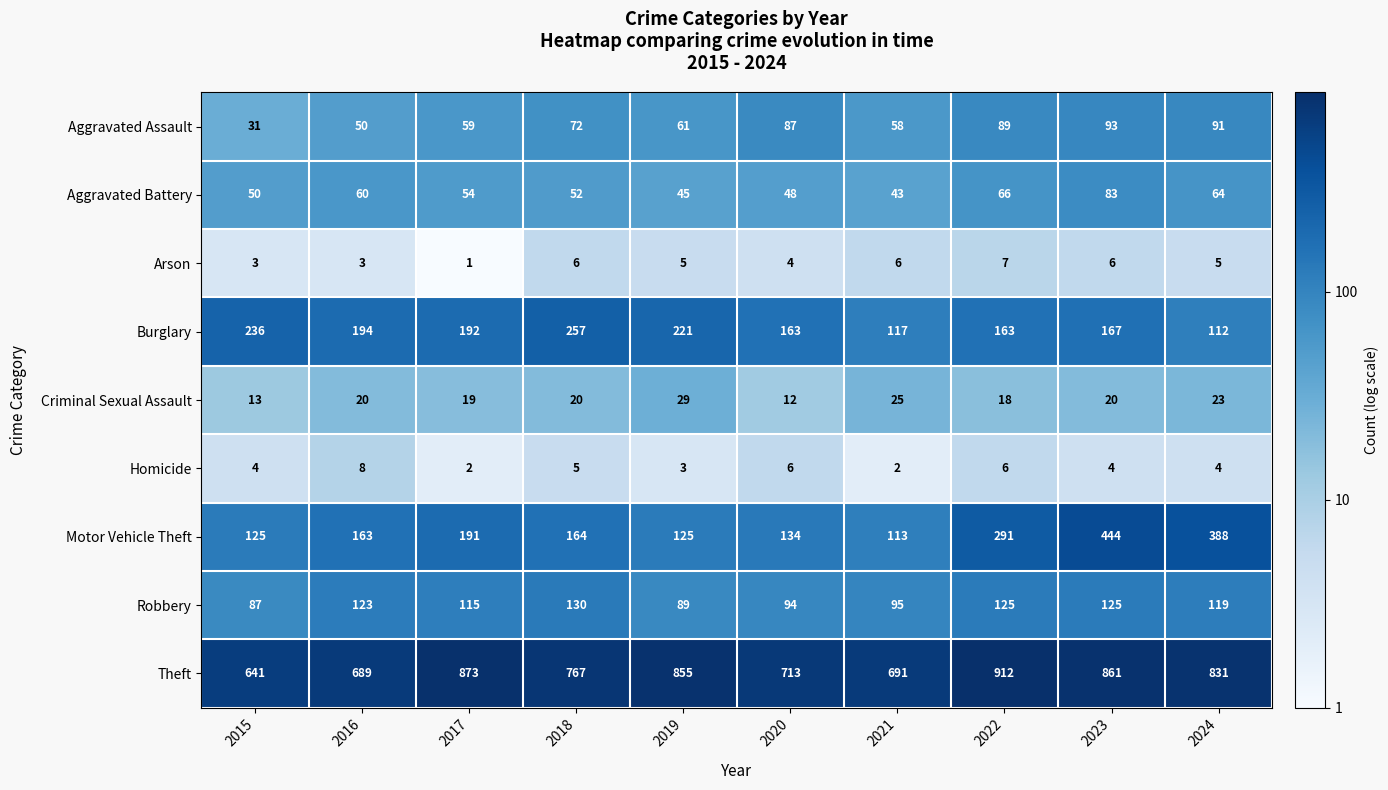

Rank the series by their maximum value, from lowest to highest.

Arson, Homicide, Criminal Sexual Assault, Aggravated Battery, Aggravated Assault, Robbery, Burglary, Motor Vehicle Theft, Theft